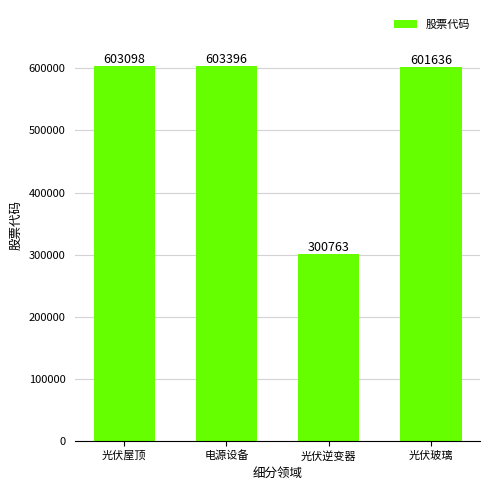

Reading left to right, transcribe all the data shown in this chart.

603098	603396	300763	601636